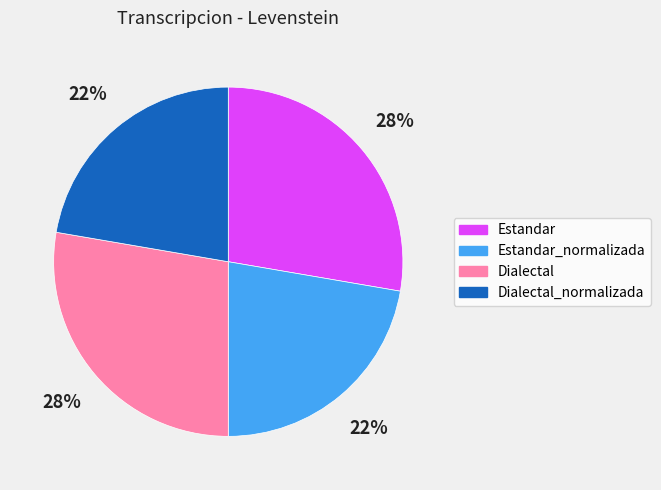

The Estandar_normalizada slice represents 22% of the pie. True or false?

True